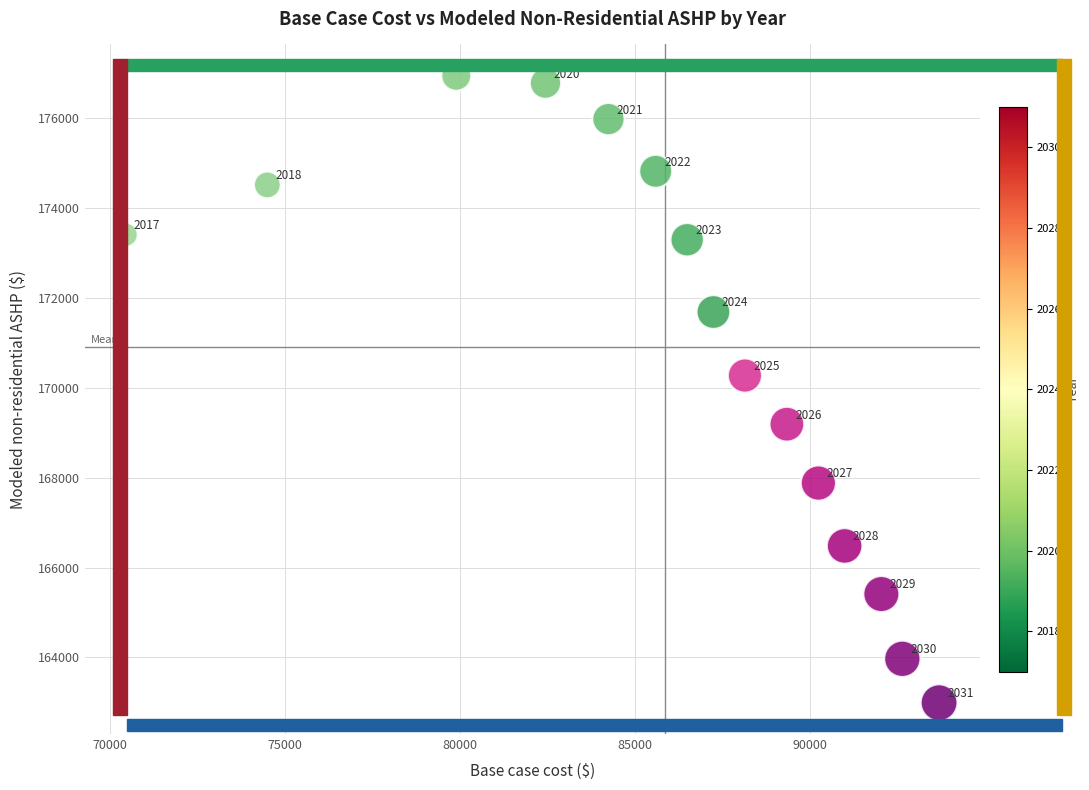

What is the range of X values (max minus min)?

23234.7